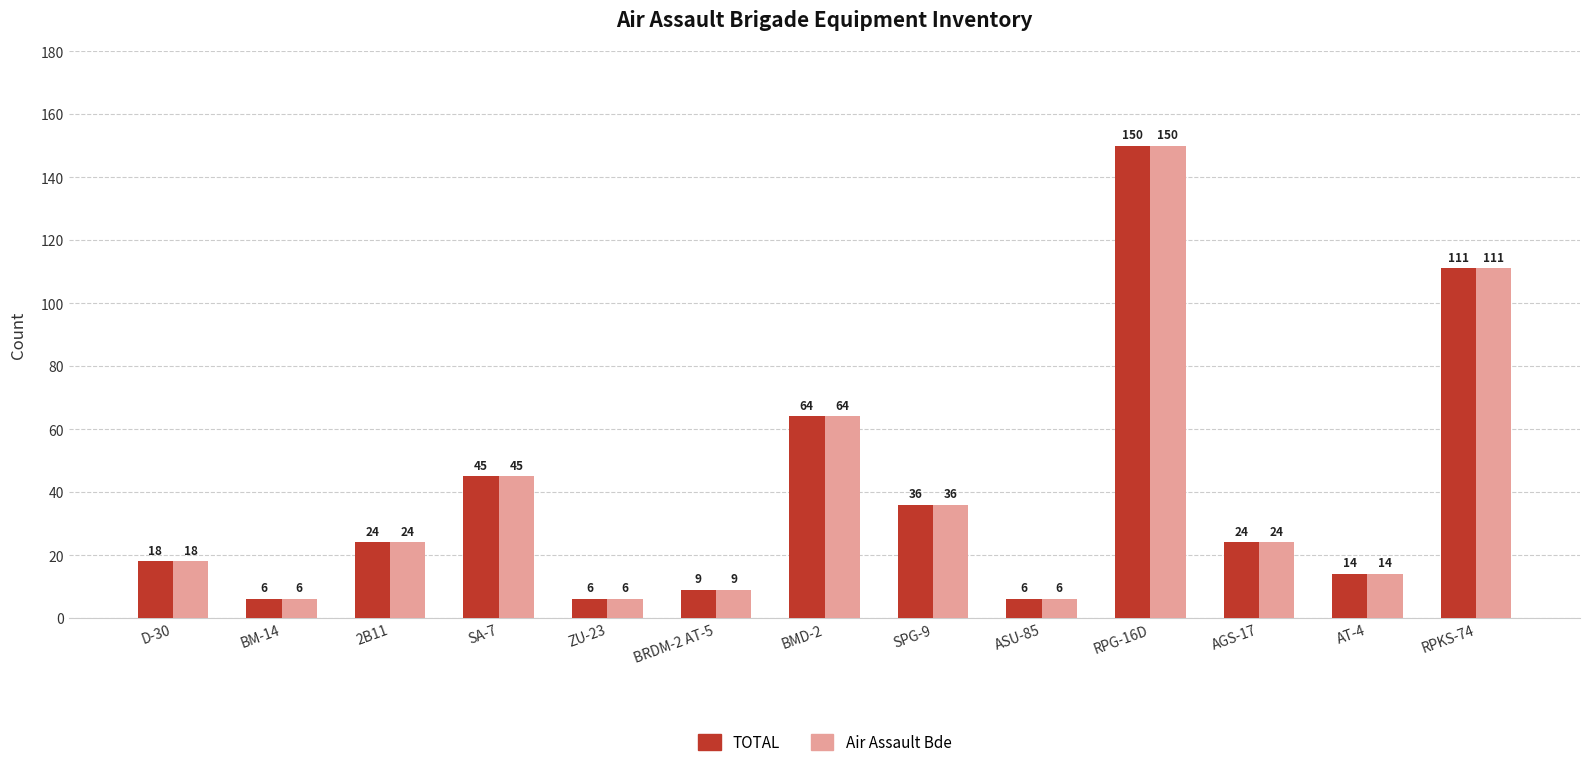

What is the minimum value shown in the chart?

6